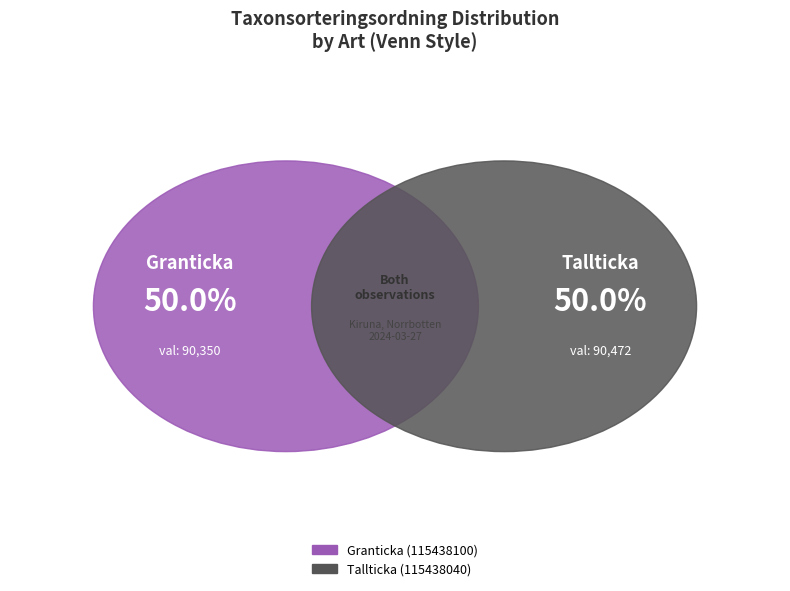

True or false: Tallticka (115438040) accounts for 50% of the total.

True